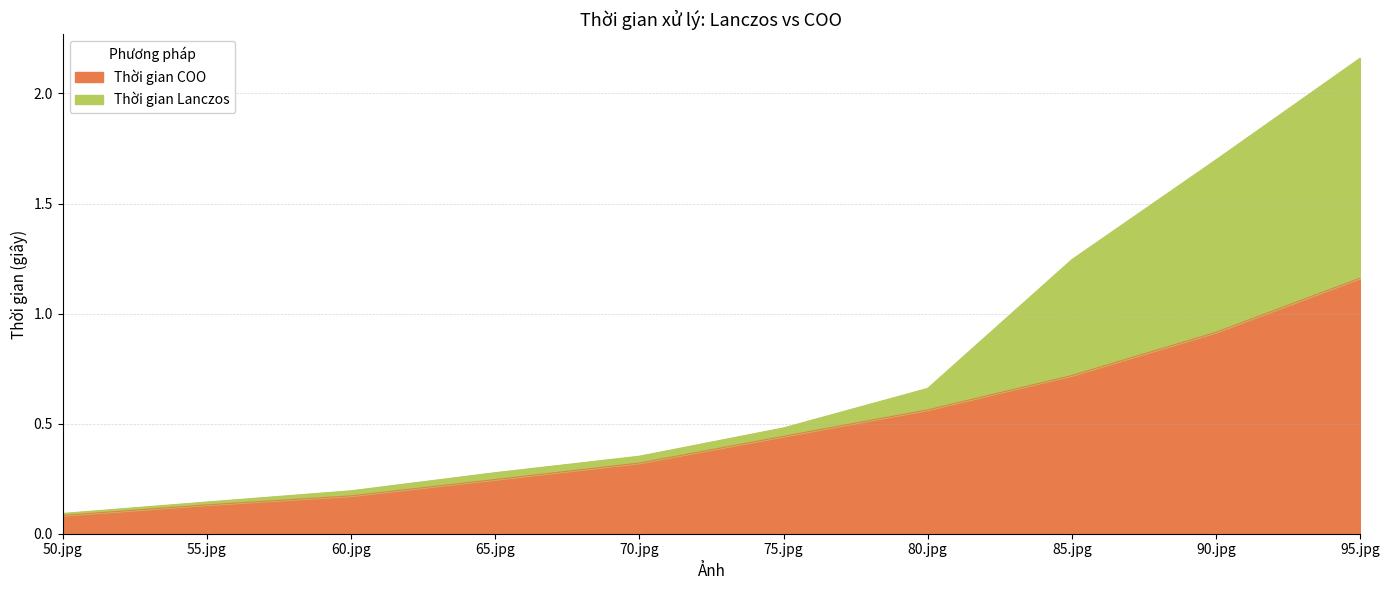

What are all the series names shown in the legend?

Thời gian COO, Thời gian Lanczos